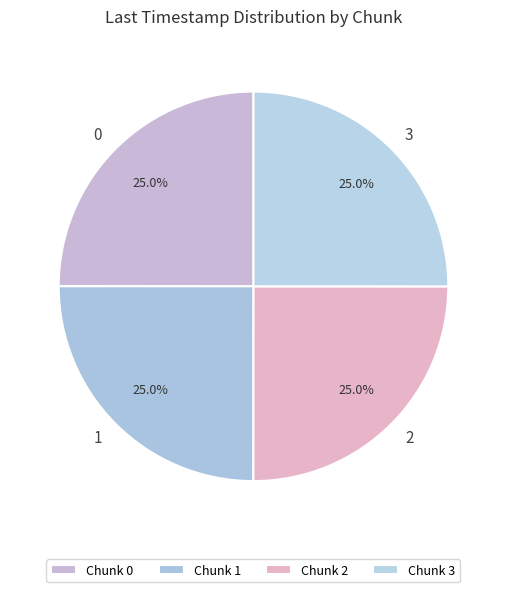

How many slices are in this pie chart?

4